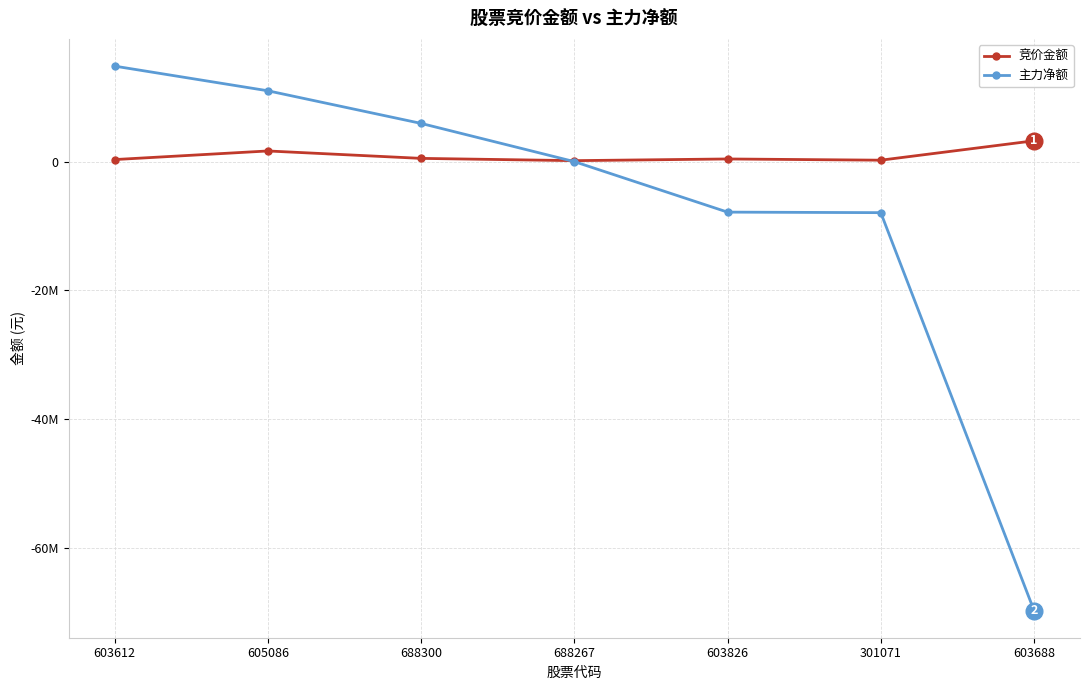

What is the difference between the 竞价金额 values at 605086 and 603826?

1243902